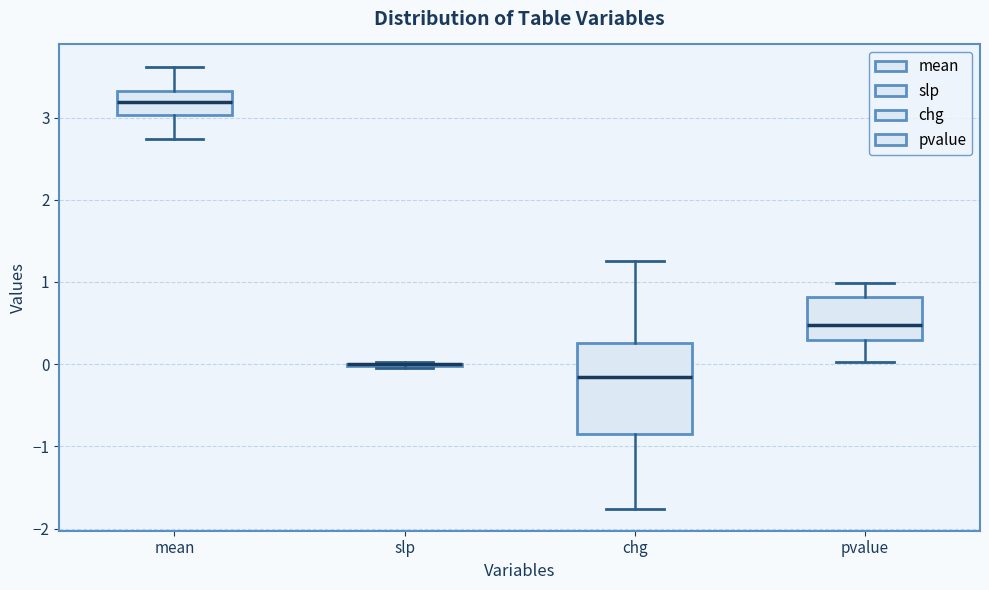

Reading left to right, read every box against the y-axis: the position of its median line, the range the box covers, and the ends of its whiskers. The values are not printed on the chart, so give them approximately, as read against the axis.

mean: median 3.2, box 3.0 to 3.3, whiskers 2.7 to 3.6
slp: box collapsed to a line at 0.0, whiskers 0.0 to 0.0
chg: median -0.2, box -0.8 to 0.3, whiskers -1.8 to 1.3
pvalue: median 0.5, box 0.3 to 0.8, whiskers 0.0 to 1.0